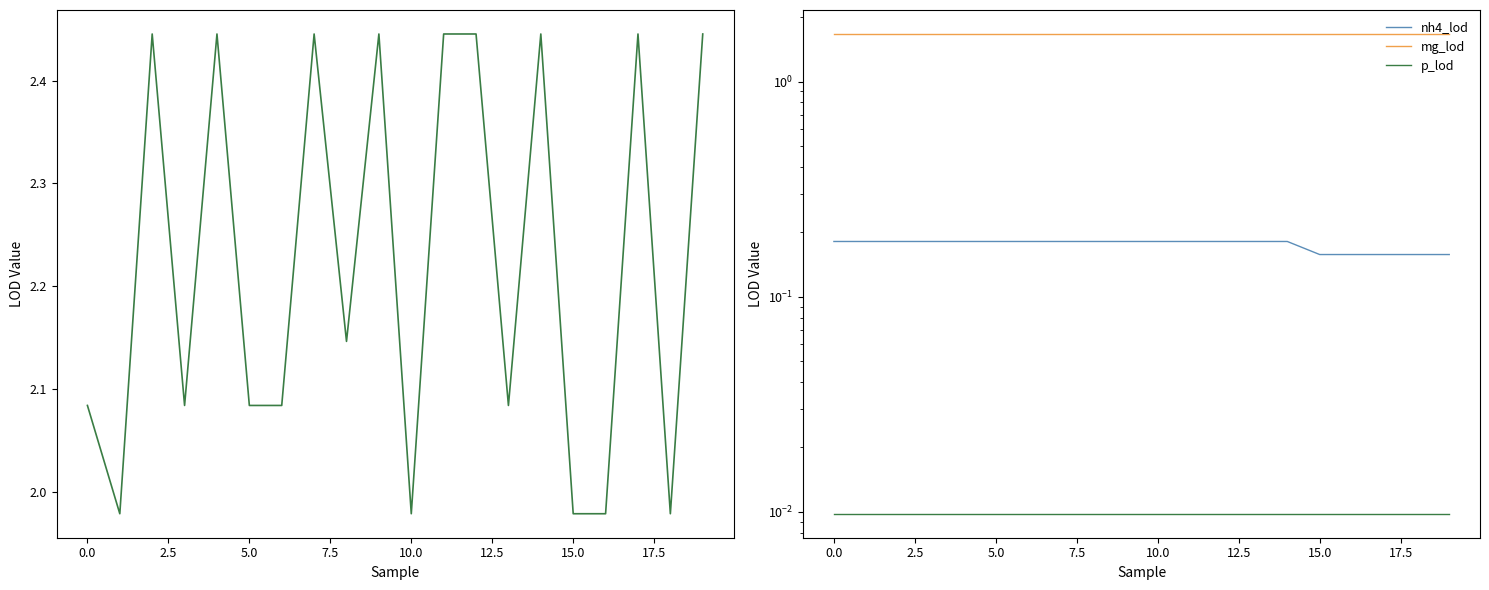

How many values in the n03_lod series are below 2?

5